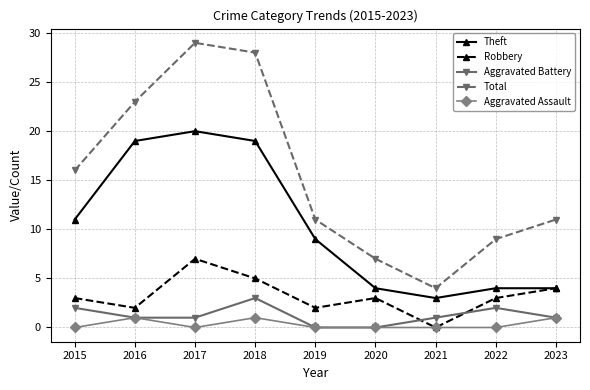

Which series has the largest total across all categories?

Total